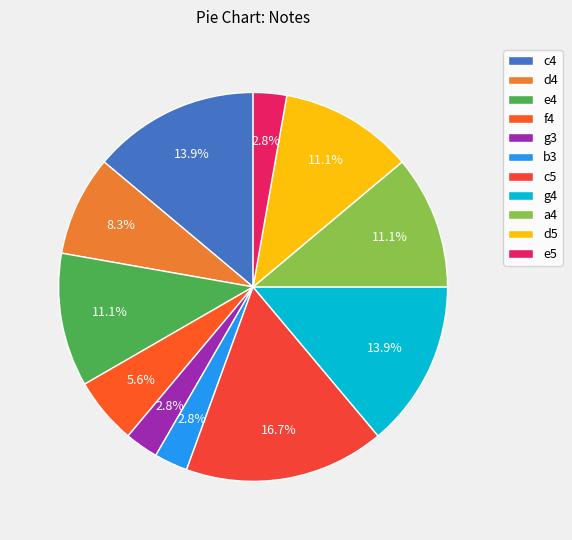

The c4 slice represents 14% of the pie. True or false?

True